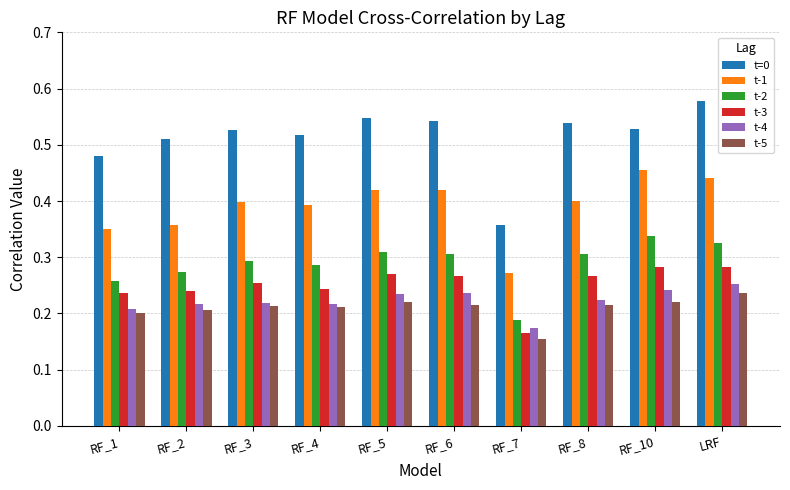

How many bars are there in total?

60